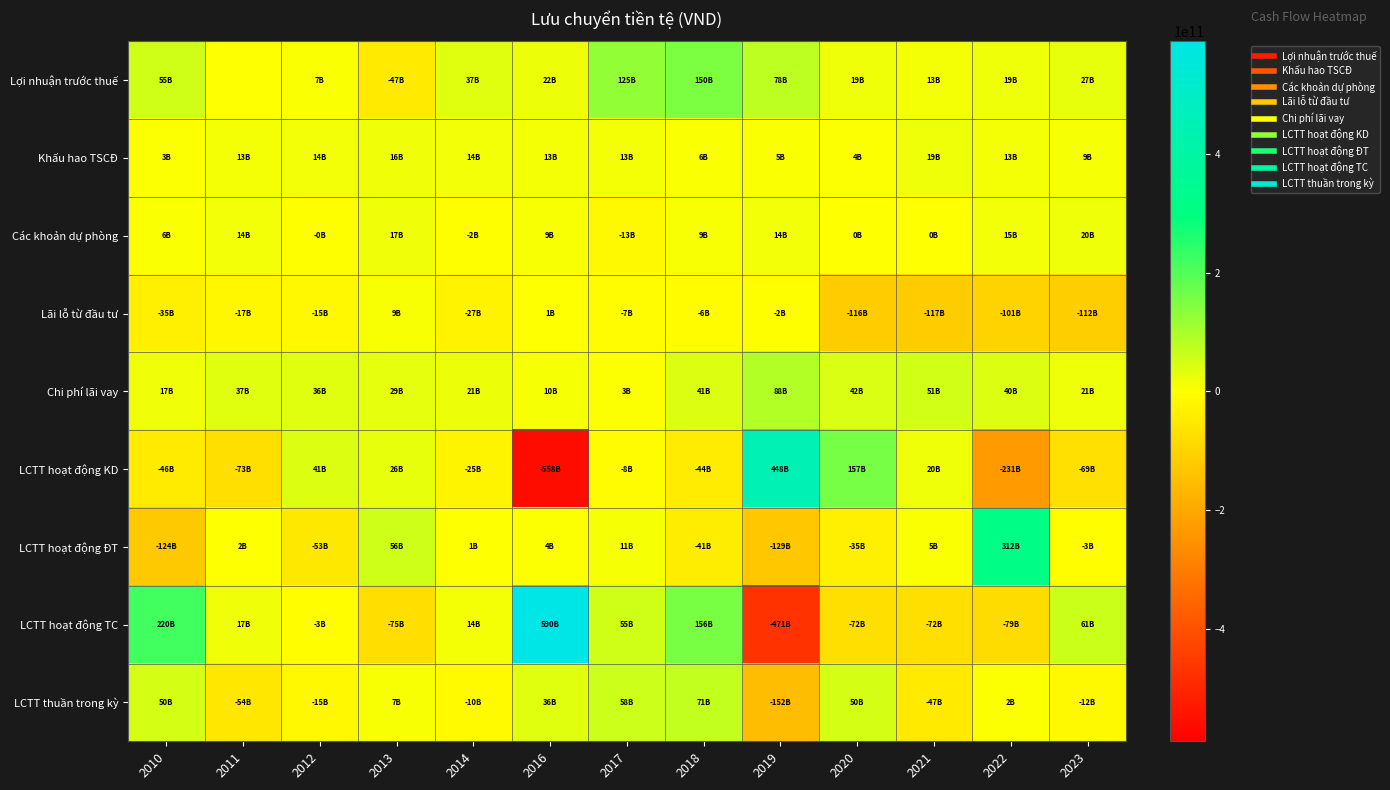

Between 2010 and 2021, which is larger?

2010